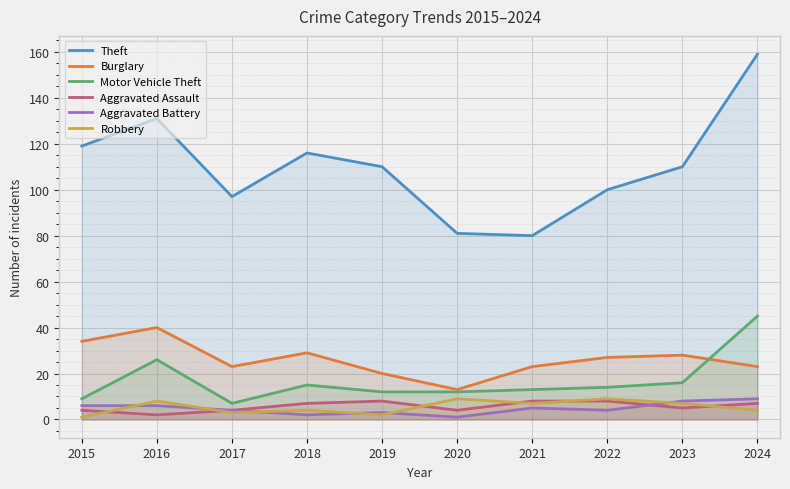

How many data points in Aggravated Battery are above 5?

4